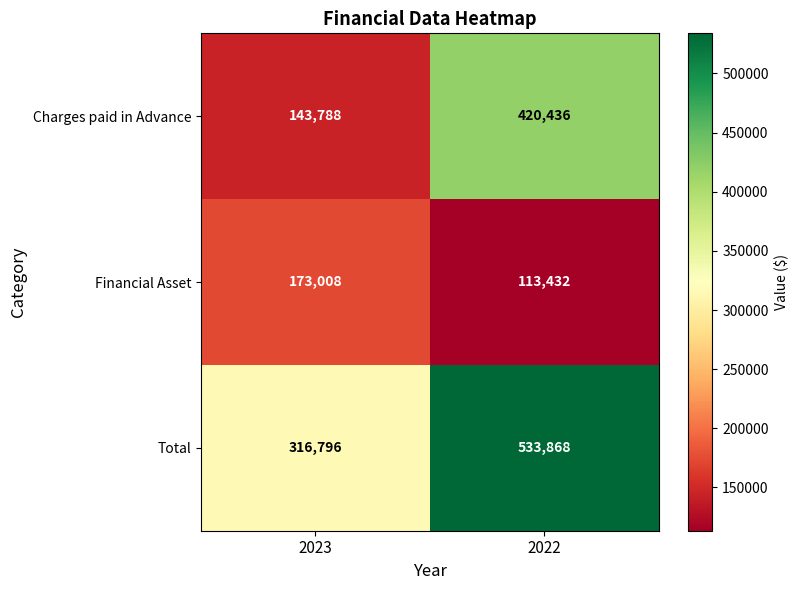

What is the smallest value displayed?

113432